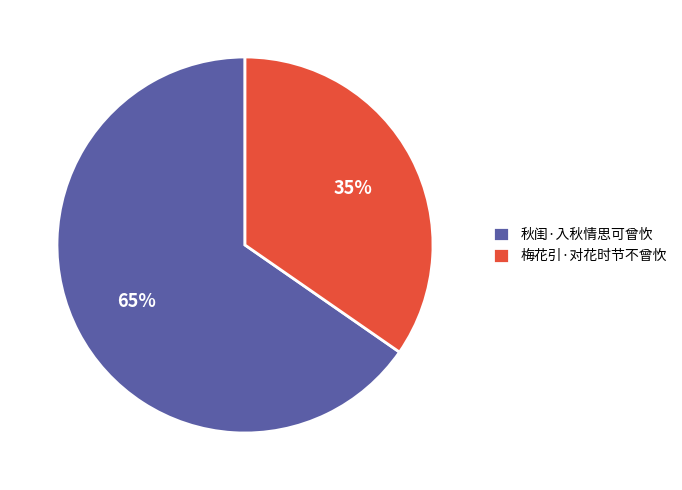

To the nearest percent, what is the combined percentage of 秋闺·入秋情思可曾忺 and 梅花引·对花时节不曾忺?

100%